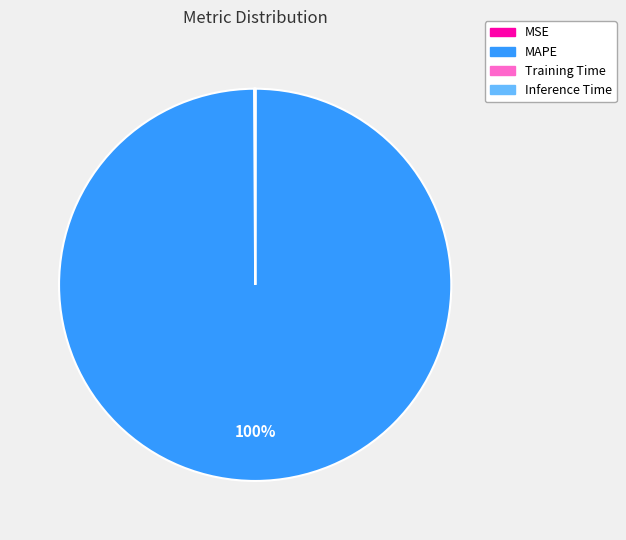

Which slice is the largest?

MAPE